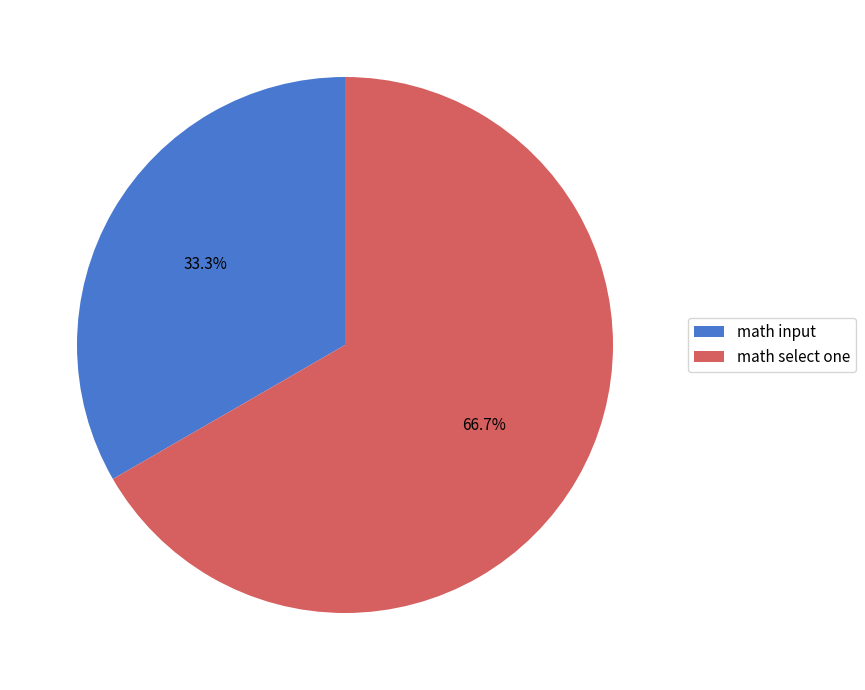

Count the number of slices in the pie.

2